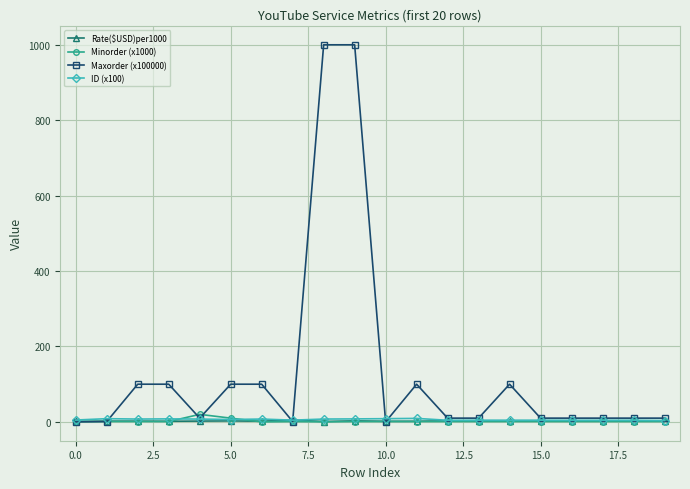

Which series has the widest spread of values?

Maxorder (x100000)